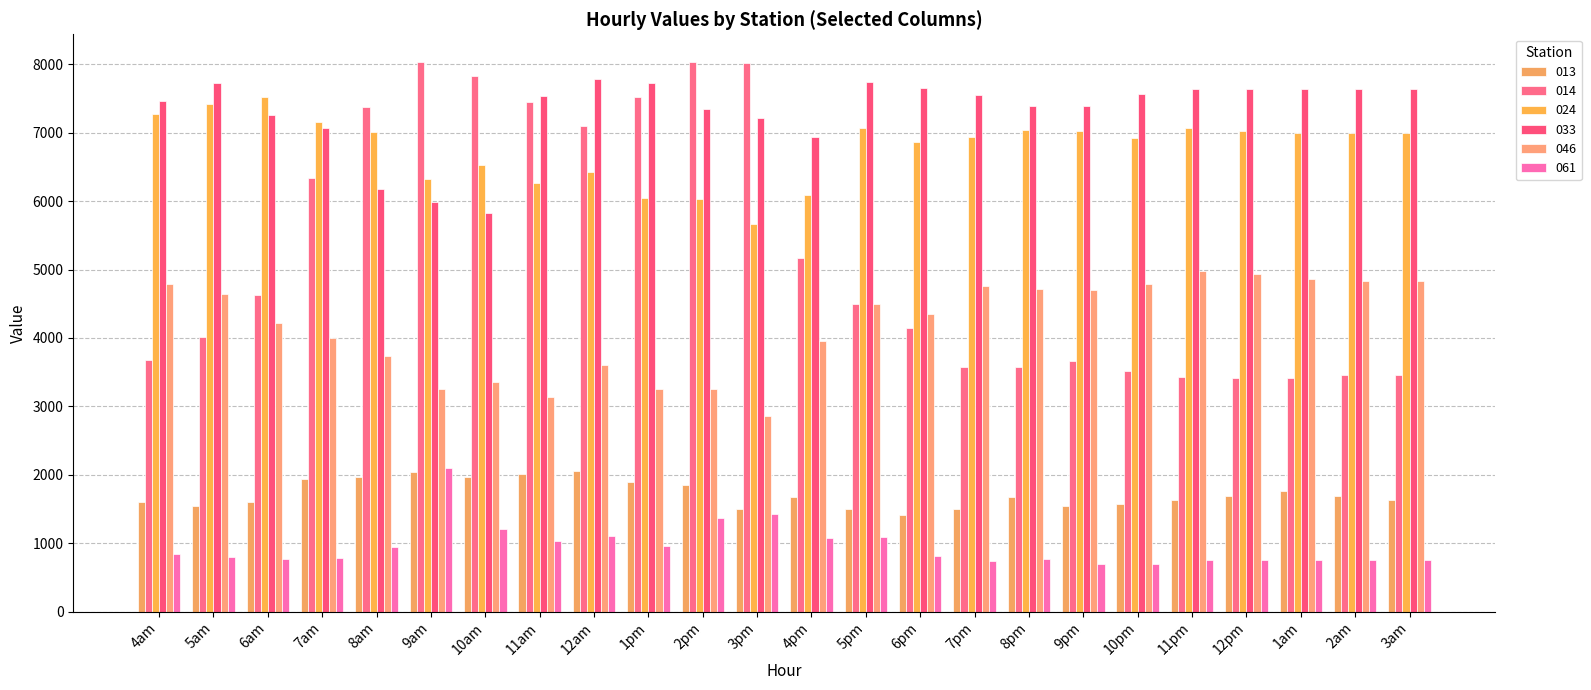

What position from the right is 2am?

2